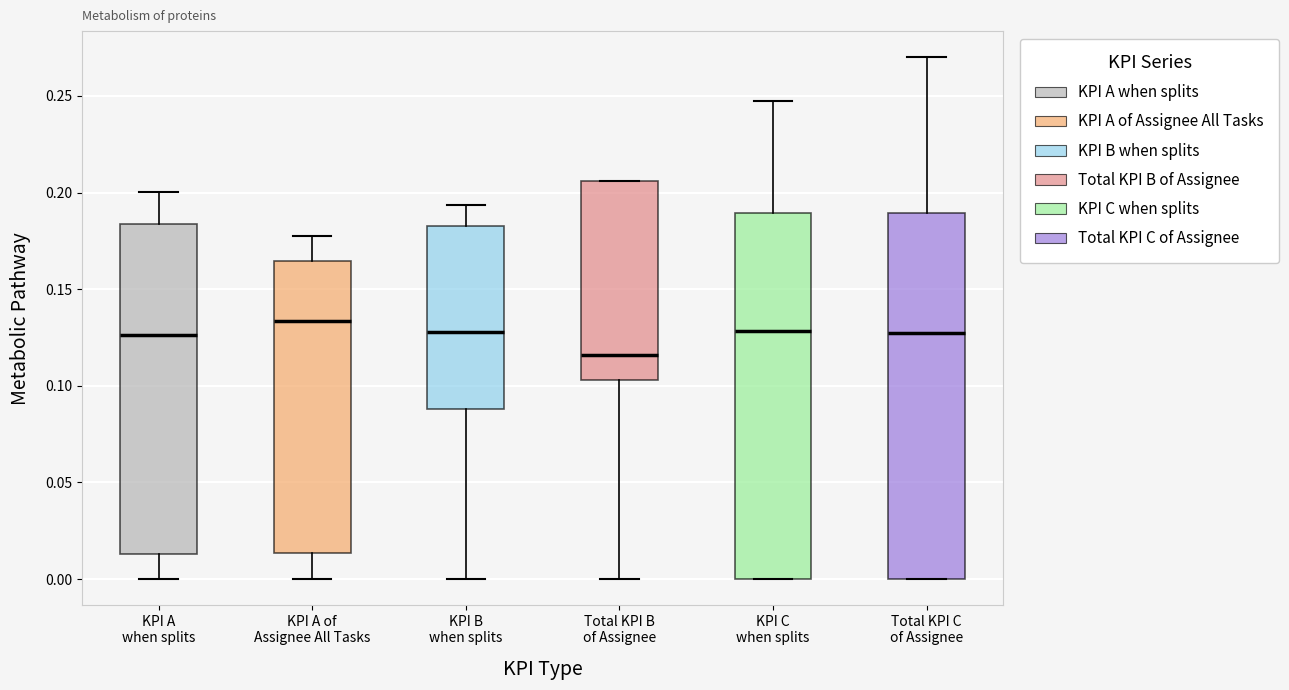

Which box has the highest median line?

KPI A of Assignee All Tasks